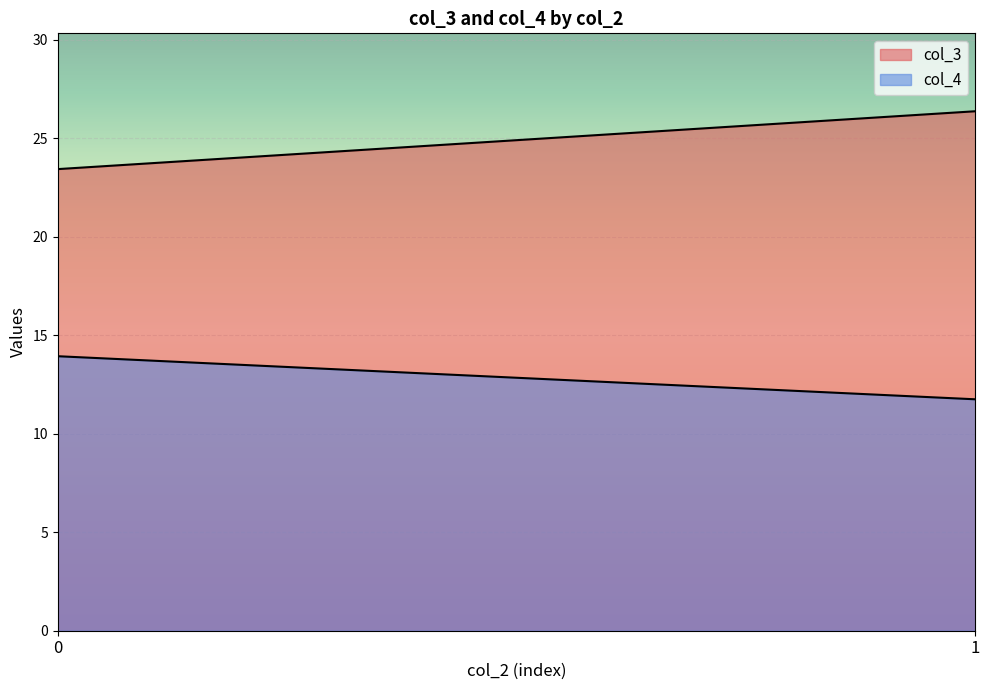

Does the chart display data point markers on the line(s)?

No